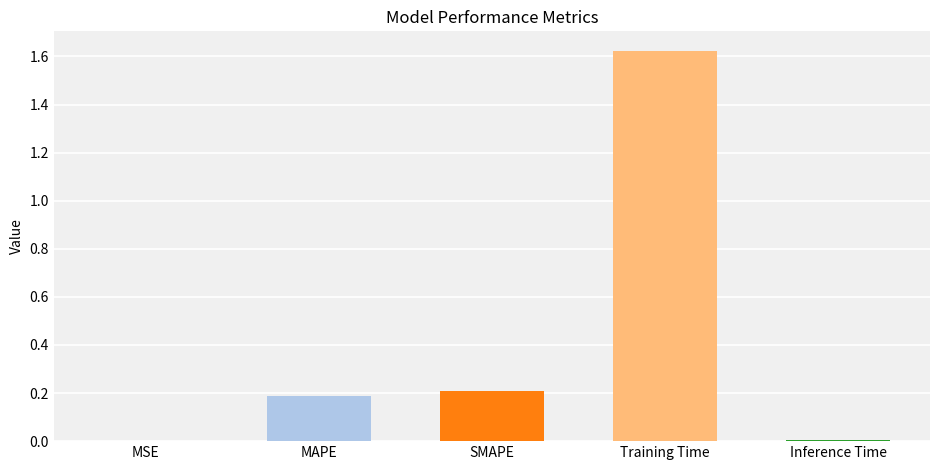

Are the bars horizontal?

No